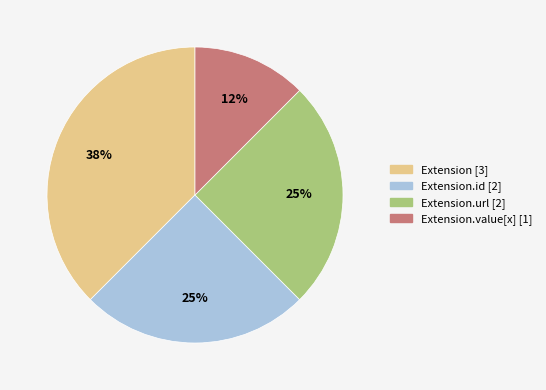

Is there any slice that represents more than half of the pie?

No